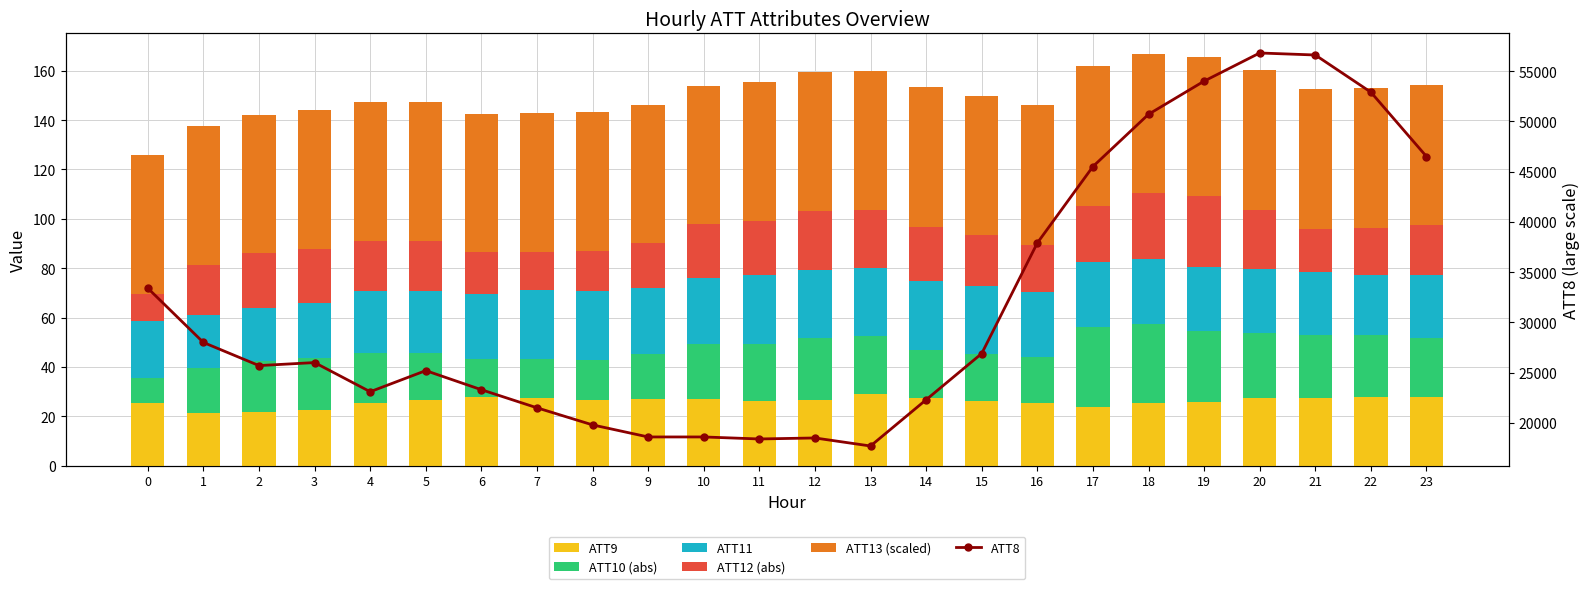

What is the difference between the maximum and second lowest values in the ATT13 (scaled) series?

0.5